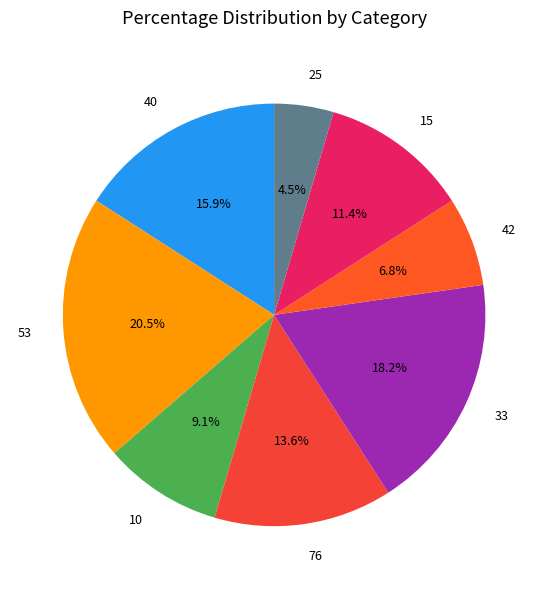

What percentage is the 42 slice, to the nearest percent?

7%